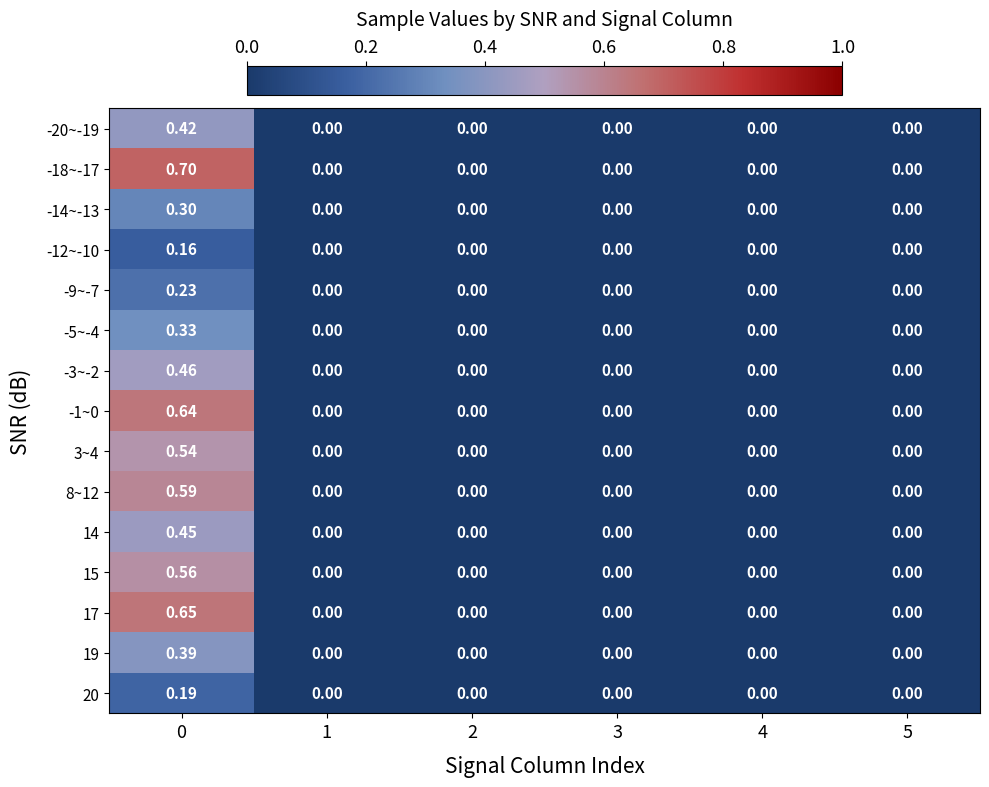

Is the value of -1~0 at 0 greater than the value of 20 at 0?

Yes